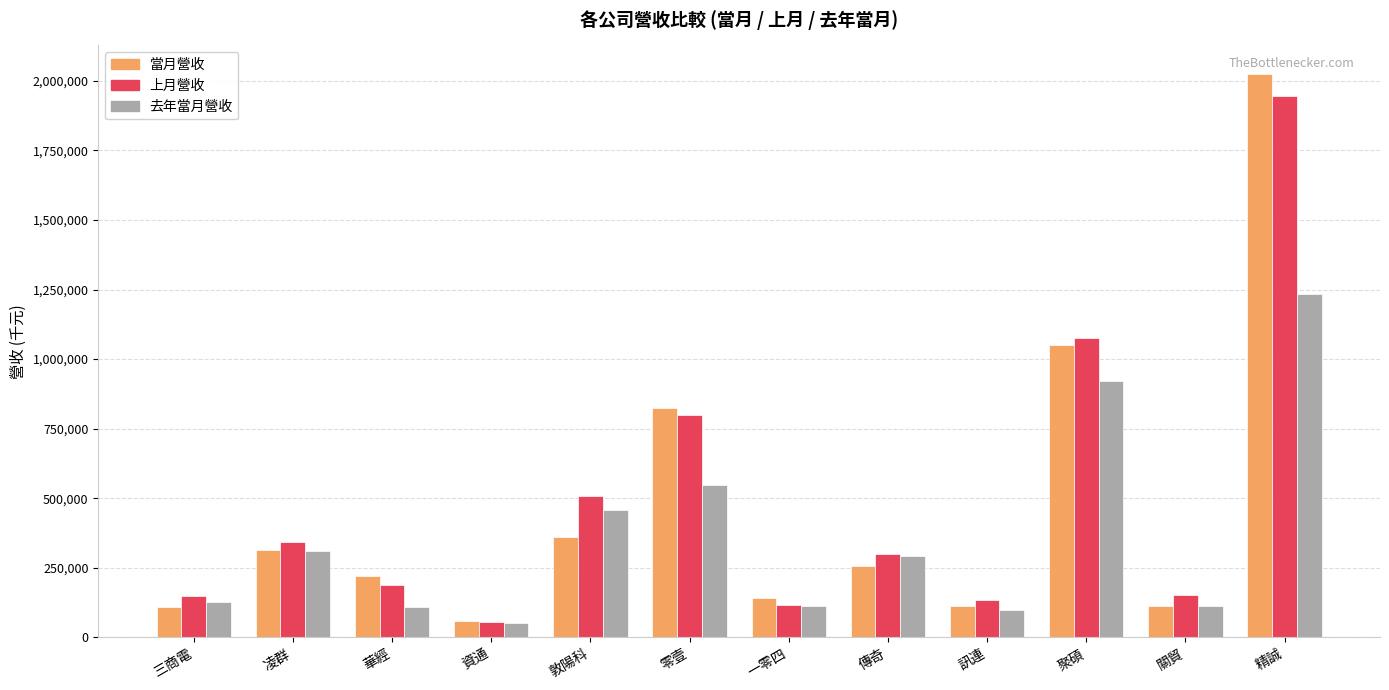

What is the minimum value for 當月營收?

58519